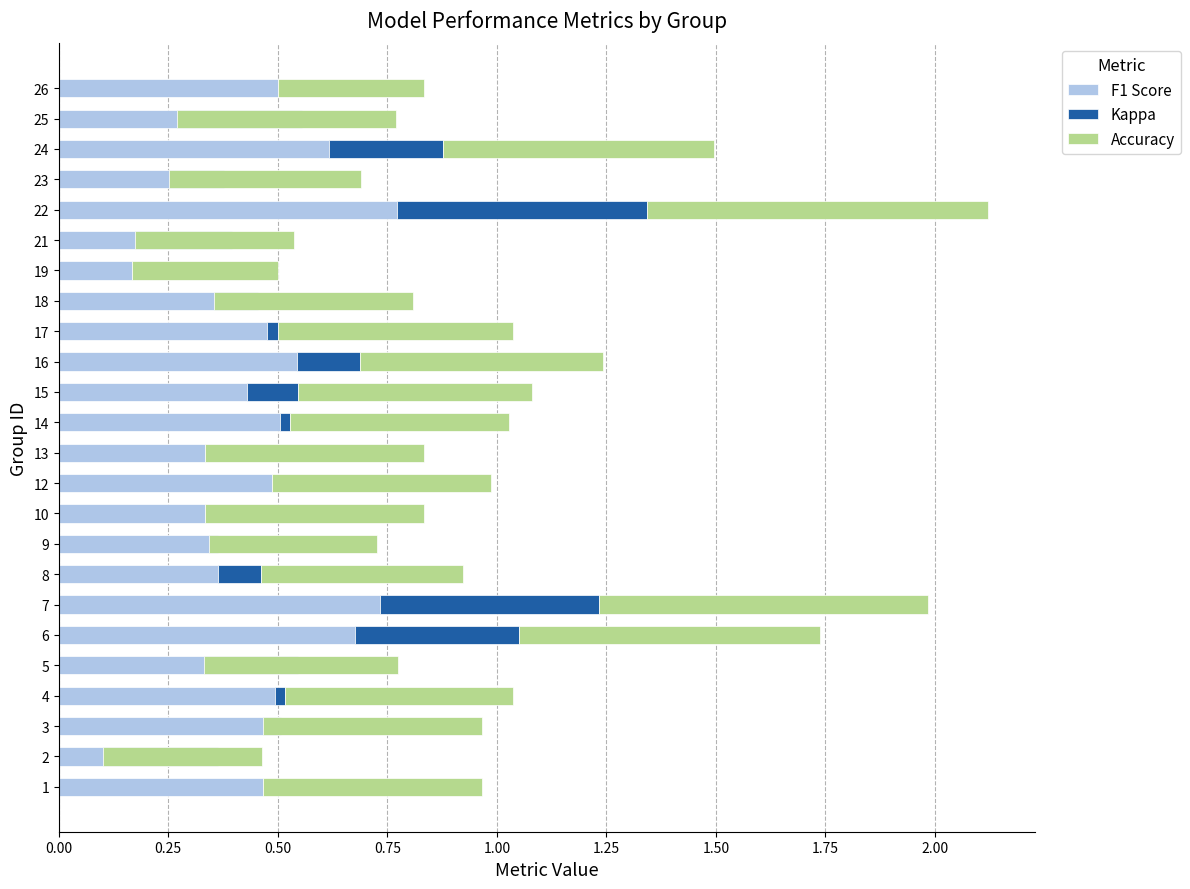

What is the value of the Accuracy bar at the 23rd from the left?

0.5